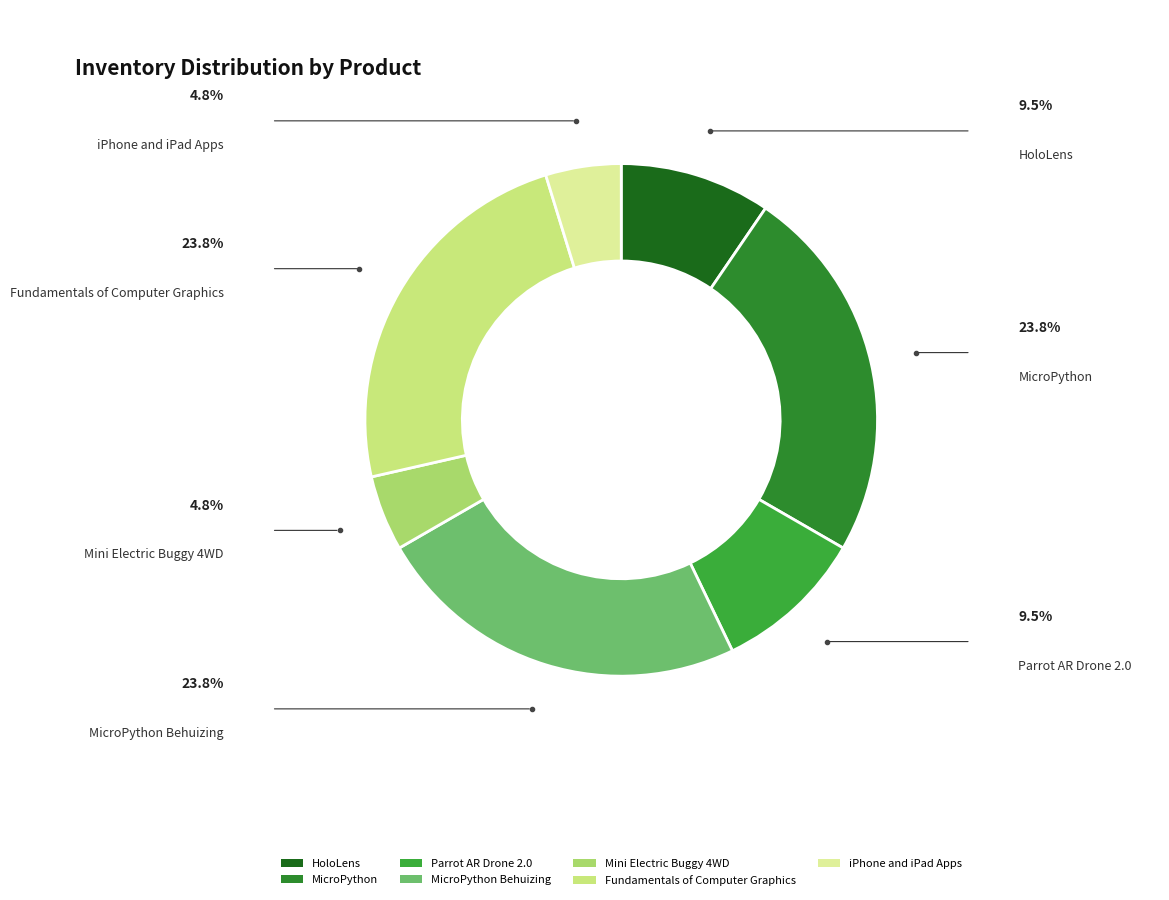

Does any single category account for the majority?

No